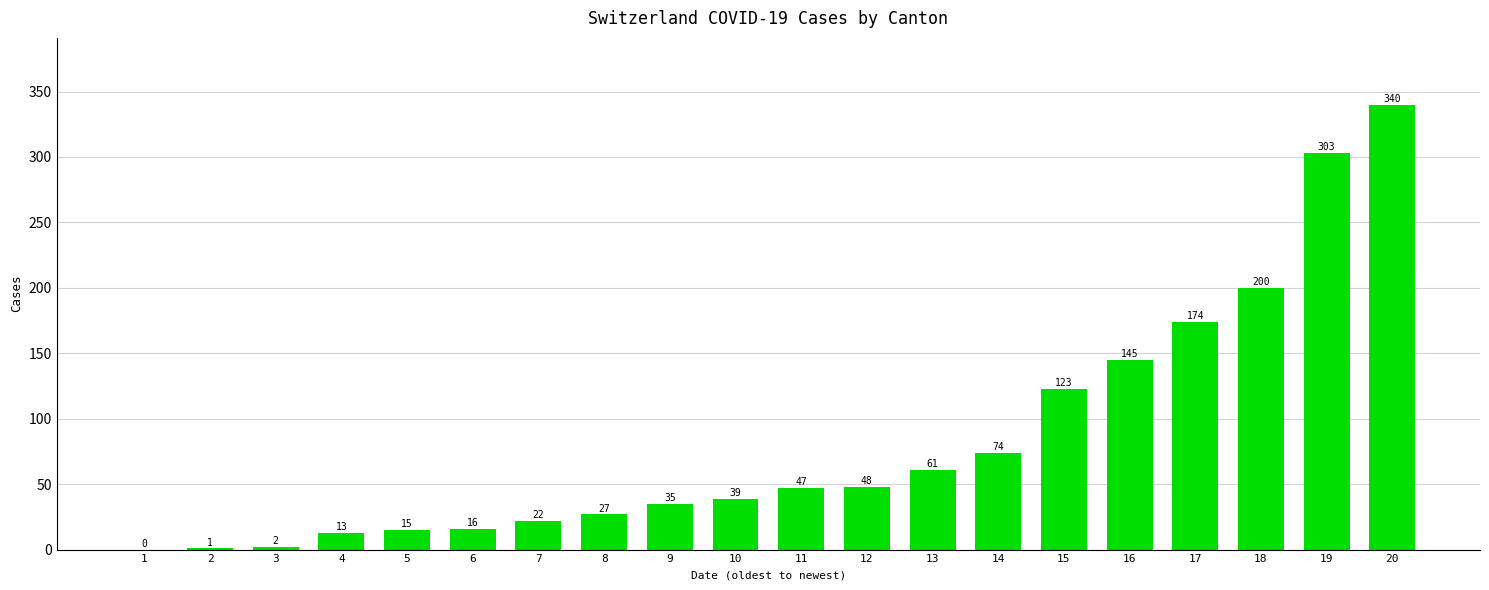

How many categories are shown in the chart?

20